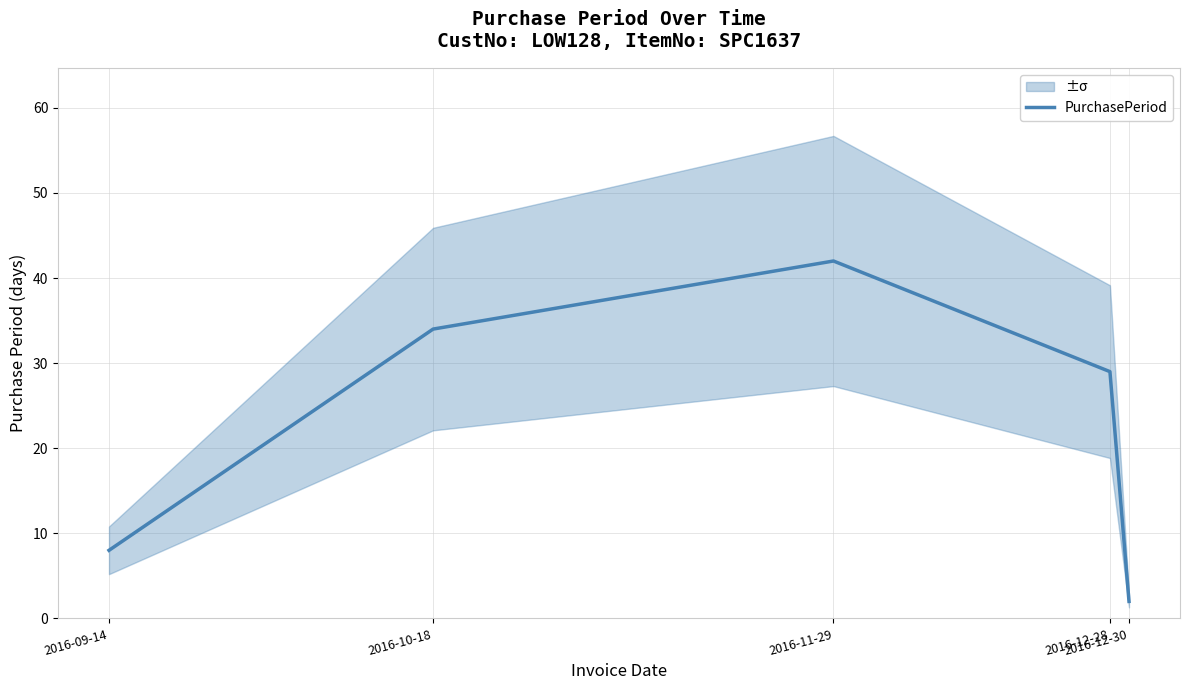

What is the sum of all values?

115